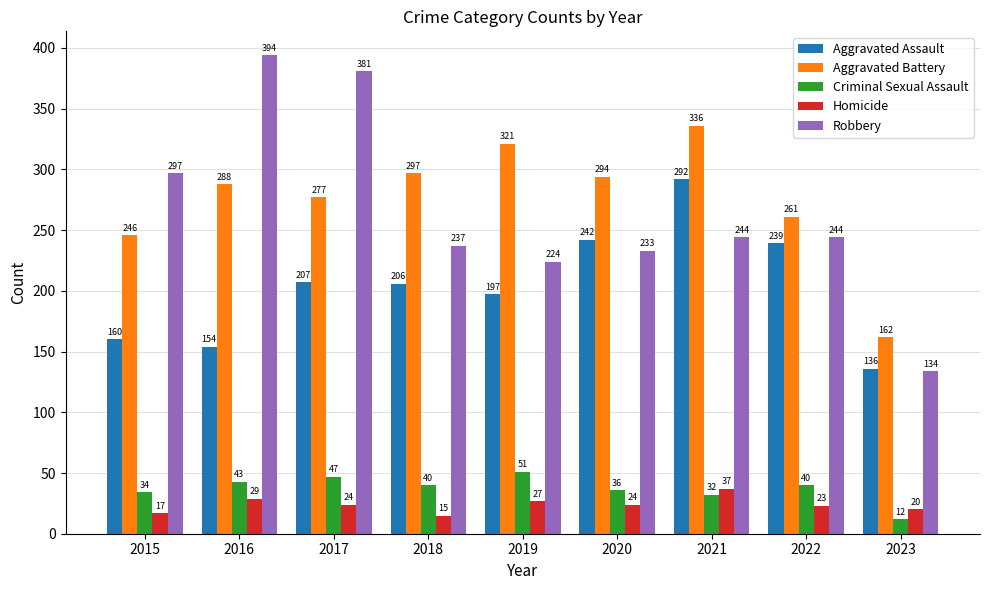

The Aggravated Battery series shows 162 at 2023. True or false?

True